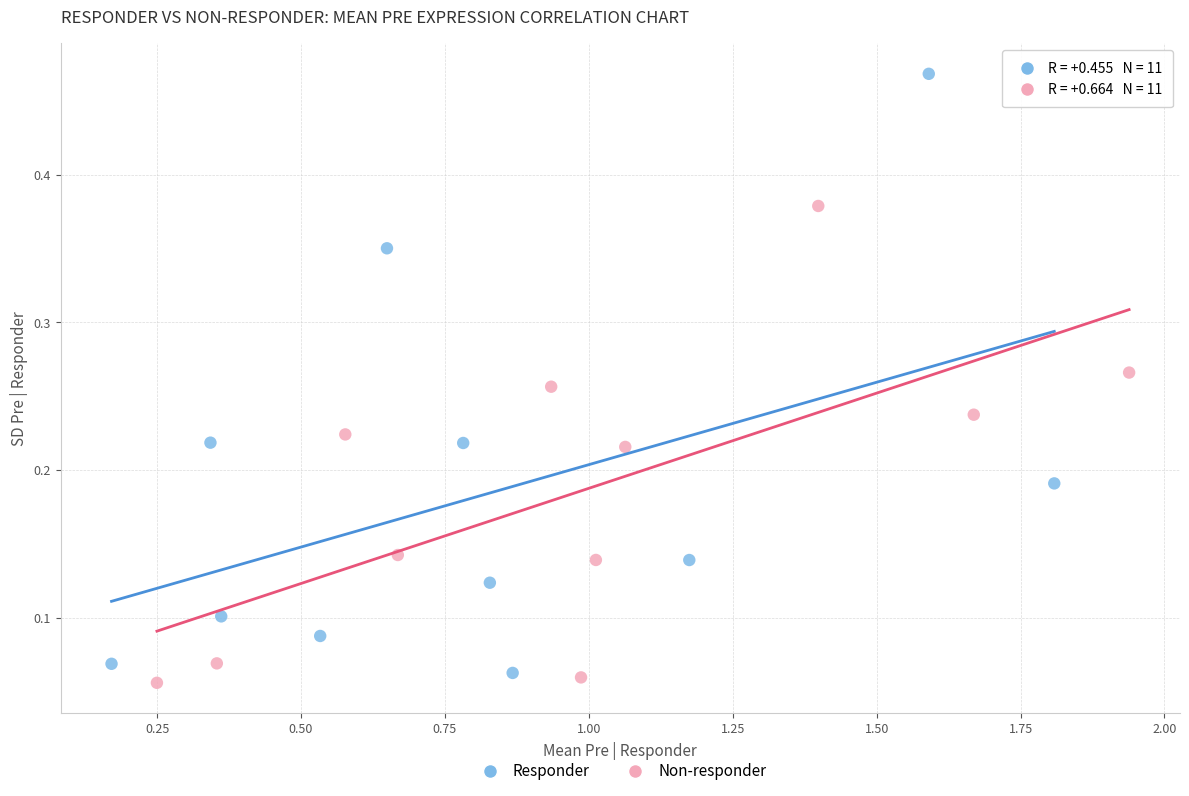

Which series contains the highest Y value?

Responder